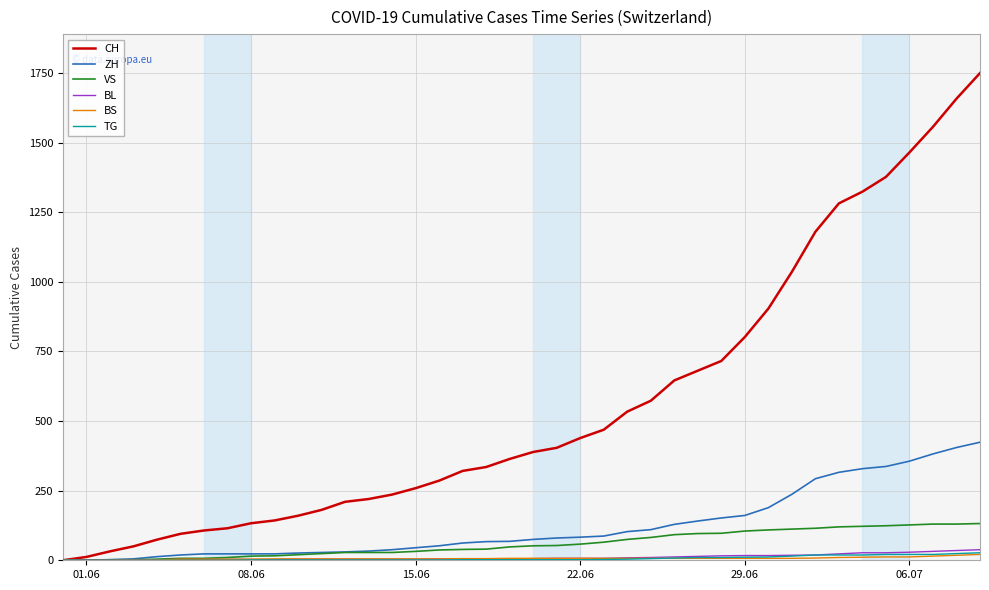

Which series has the largest total across all categories?

CH